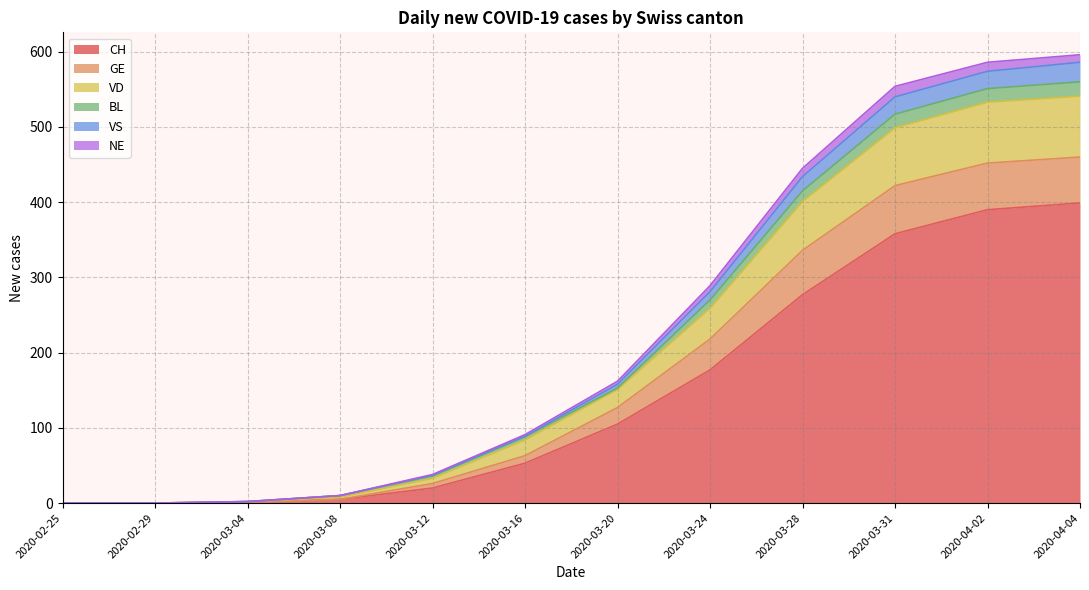

The value of GE at 2020-03-20 is 247. True or false?

False